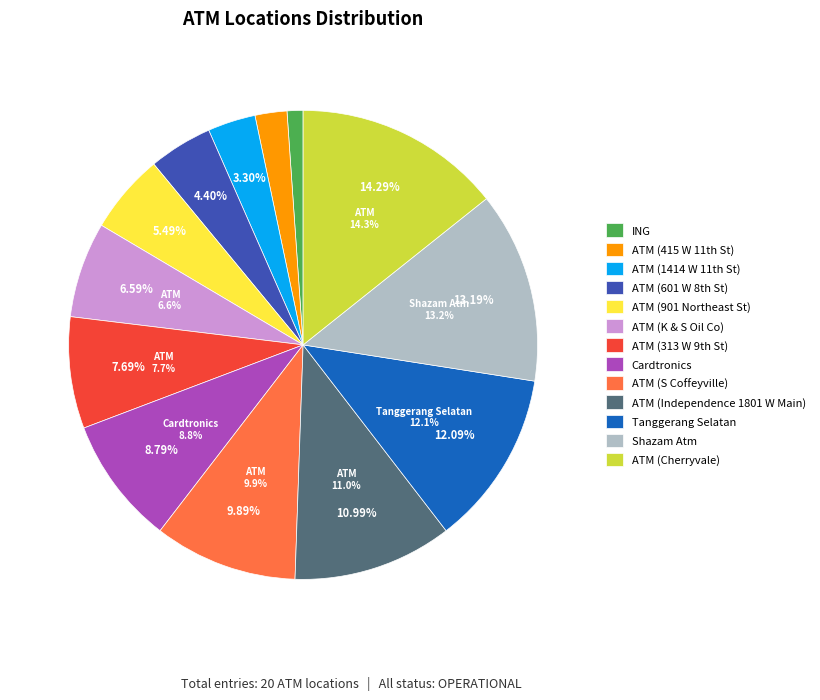

What percentage do Cardtronics and ING together represent?

9.9%